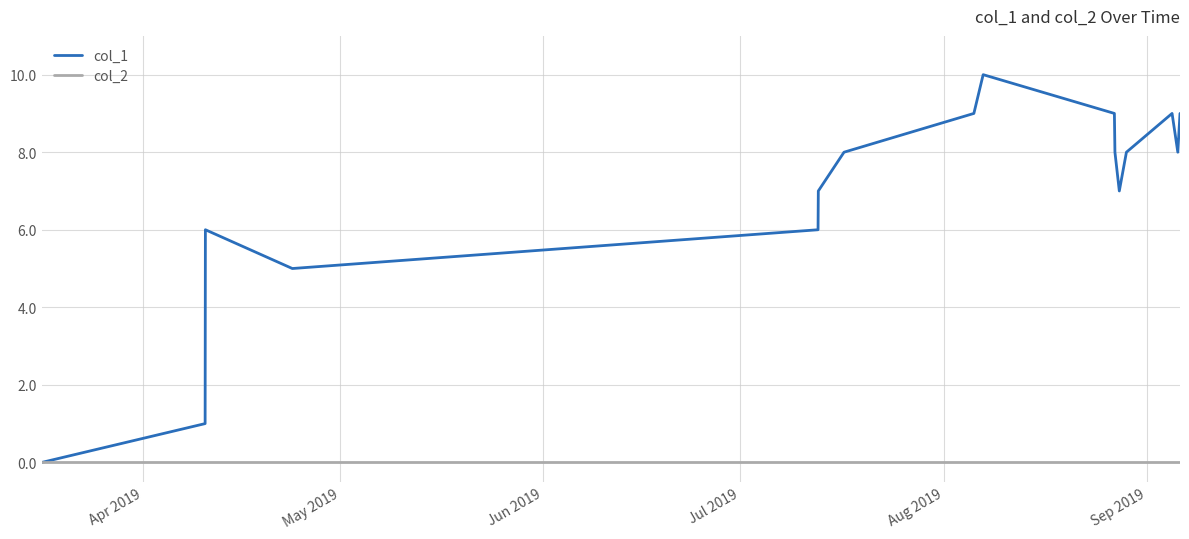

Rank the series by their maximum value, from lowest to highest.

col_2, col_1